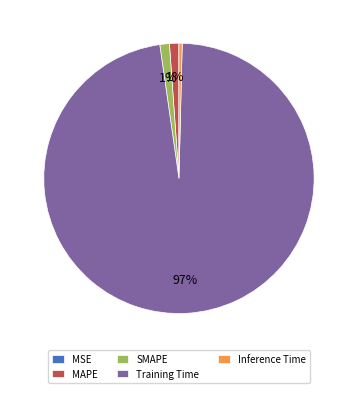

What is the largest slice in the pie chart?

Training Time